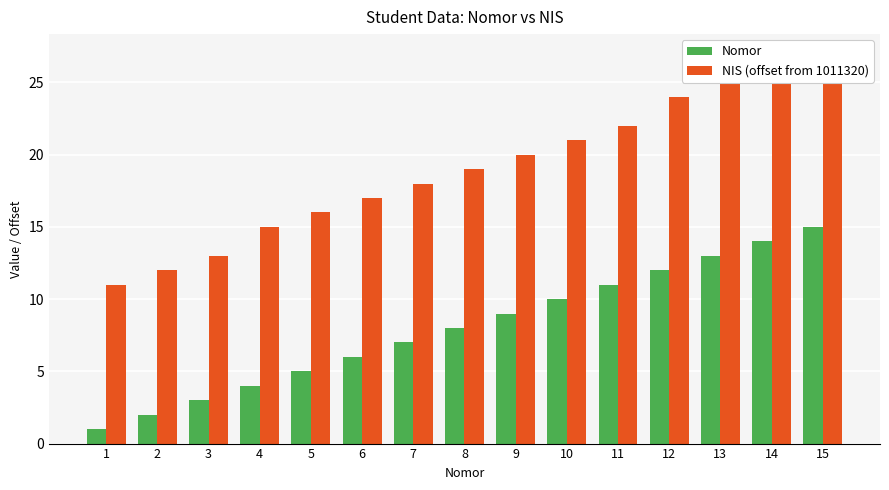

Reading left to right, transcribe all the data shown in this chart.

Nomor: 1=1	2=2	3=3	4=4	5=5	6=6	7=7	8=8	9=9	10=10	11=11	12=12	13=13	14=14	15=15
NIS (offset from 1011320): 1=11	2=12	3=13	4=15	5=16	6=17	7=18	8=19	9=20	10=21	11=22	12=24	13=25	14=26	15=27